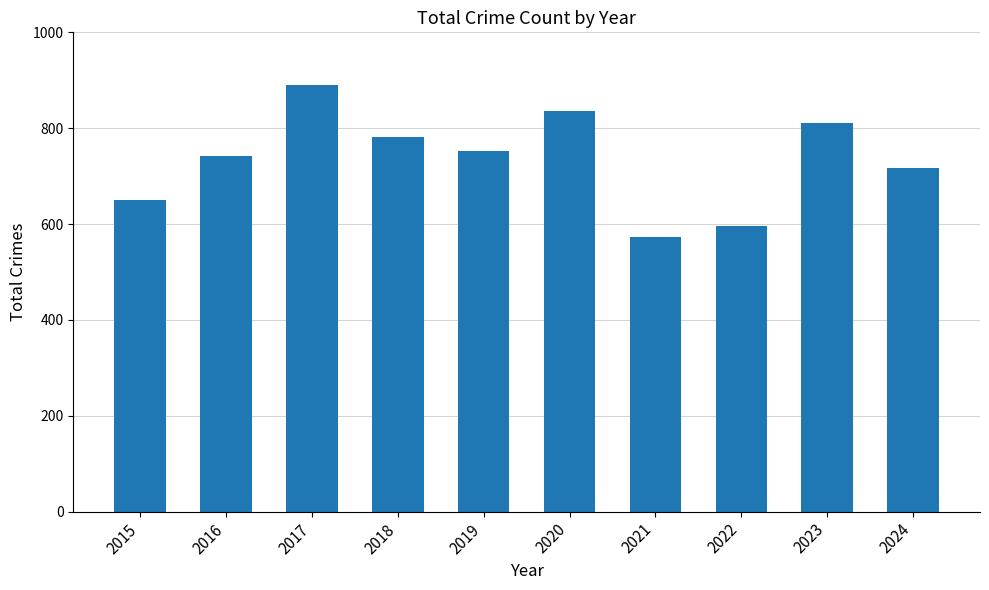

True or false: the data shows 1452 at 2023.

False